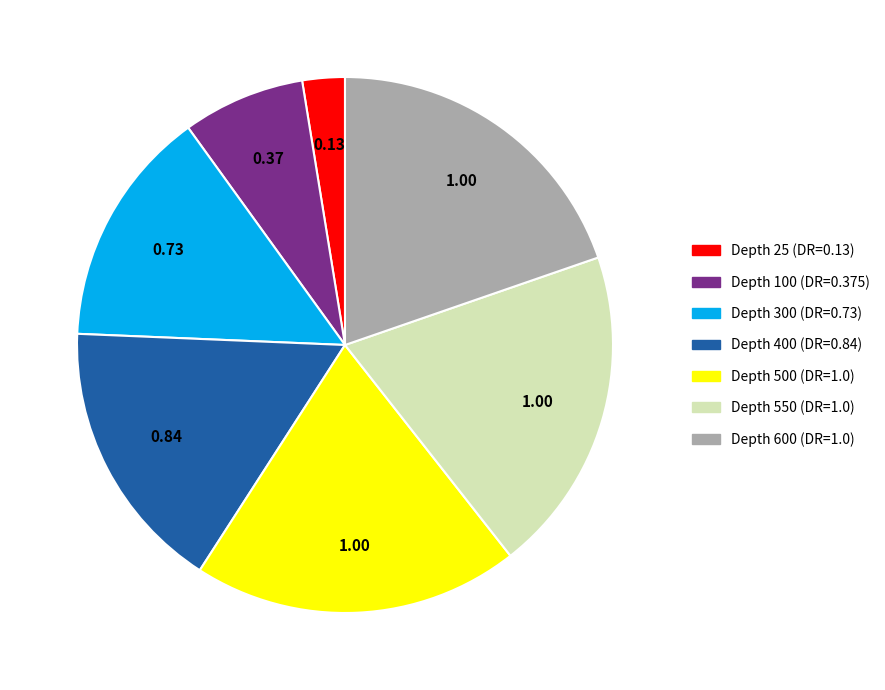

Is there any slice that represents more than half of the pie?

No